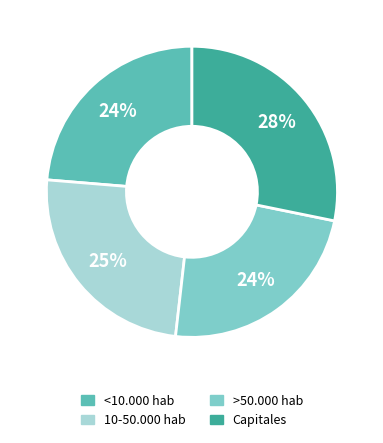

What is the ratio of the value at >50.000 hab to the value at <10.000 hab?

1.0